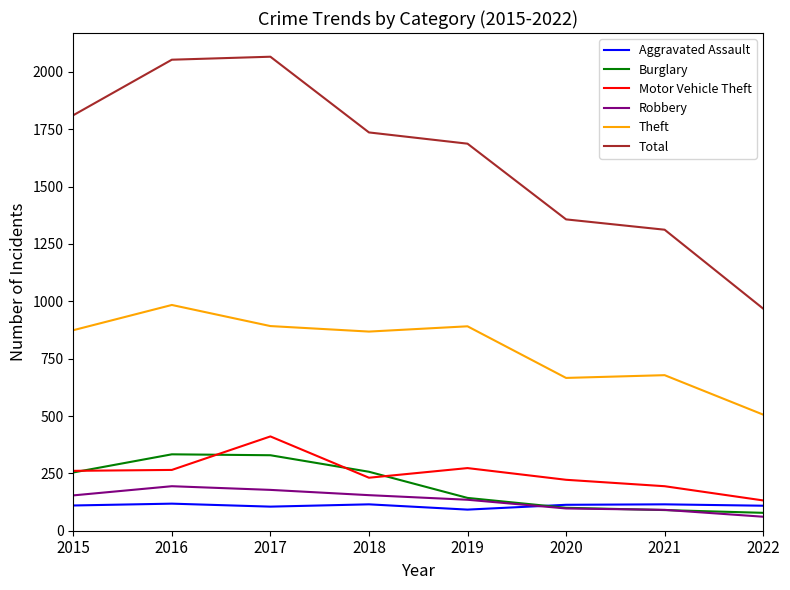

What is the difference between the highest and lowest values at 2021?

1222